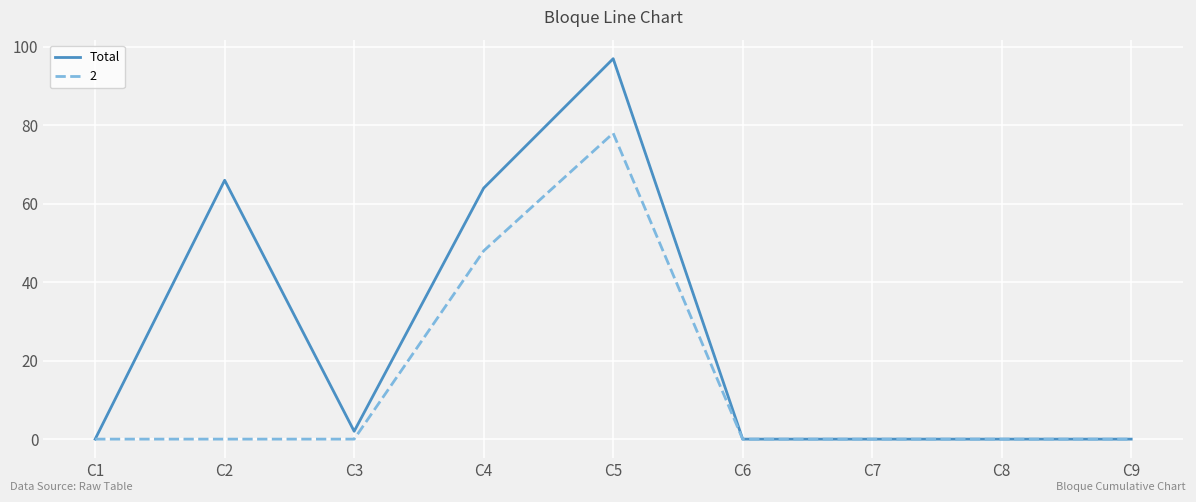

Rank the series by their average value, from lowest to highest.

2, Total